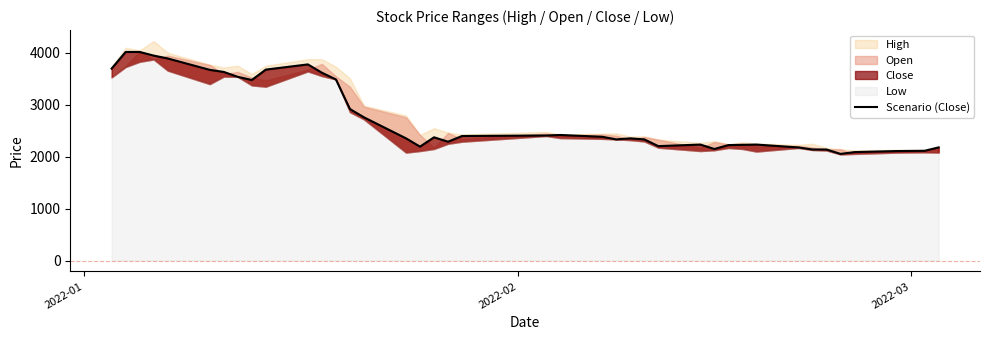

At which label does the data first exceed 2375?

2022-01